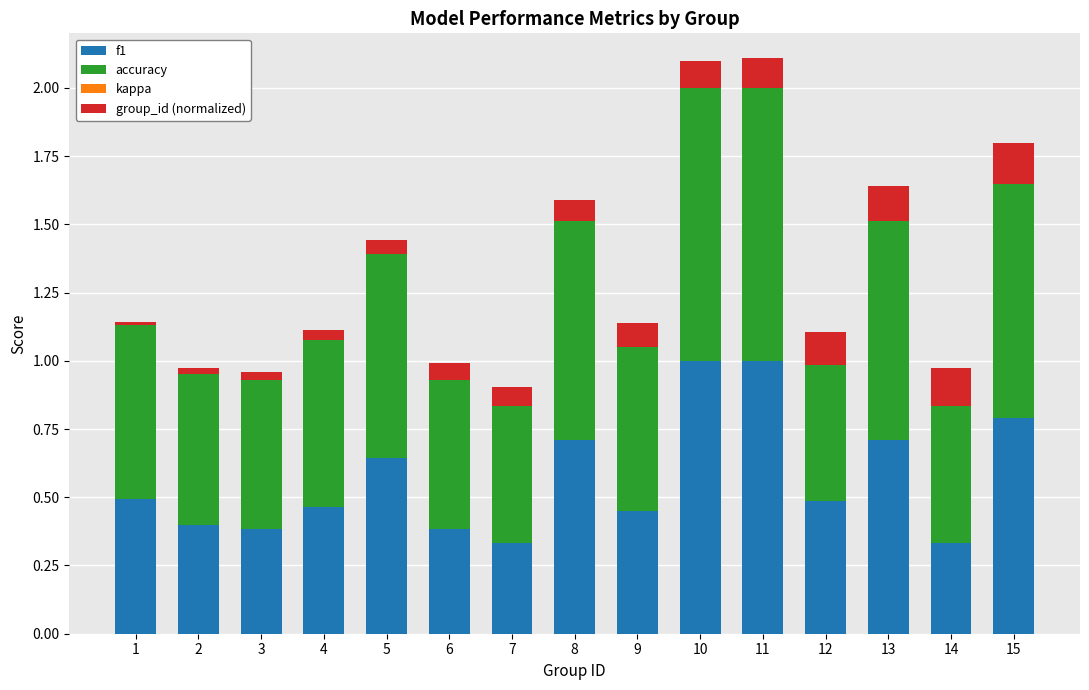

The f1 series shows 0.7 at 13. True or false?

True